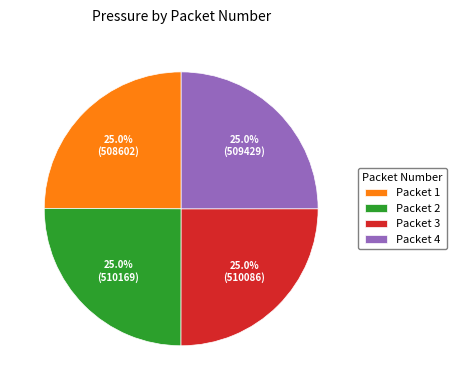

Approximately how many times larger is the value at Packet 3 compared to Packet 4?

1.0